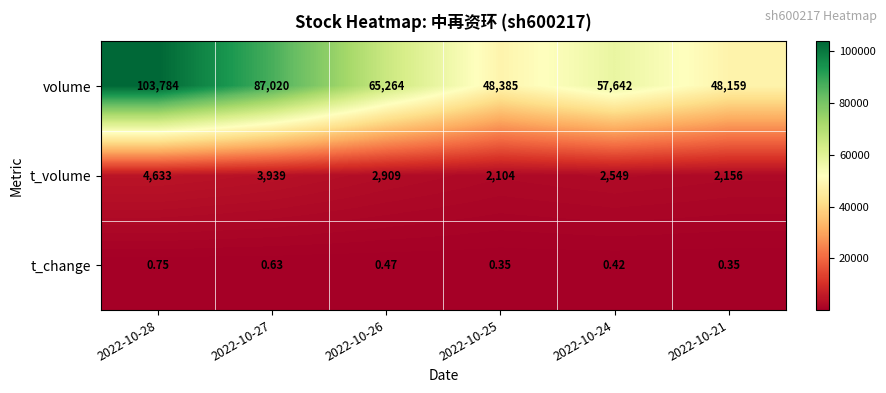

Rank the series by their maximum value, from lowest to highest.

t_change, t_volume, volume